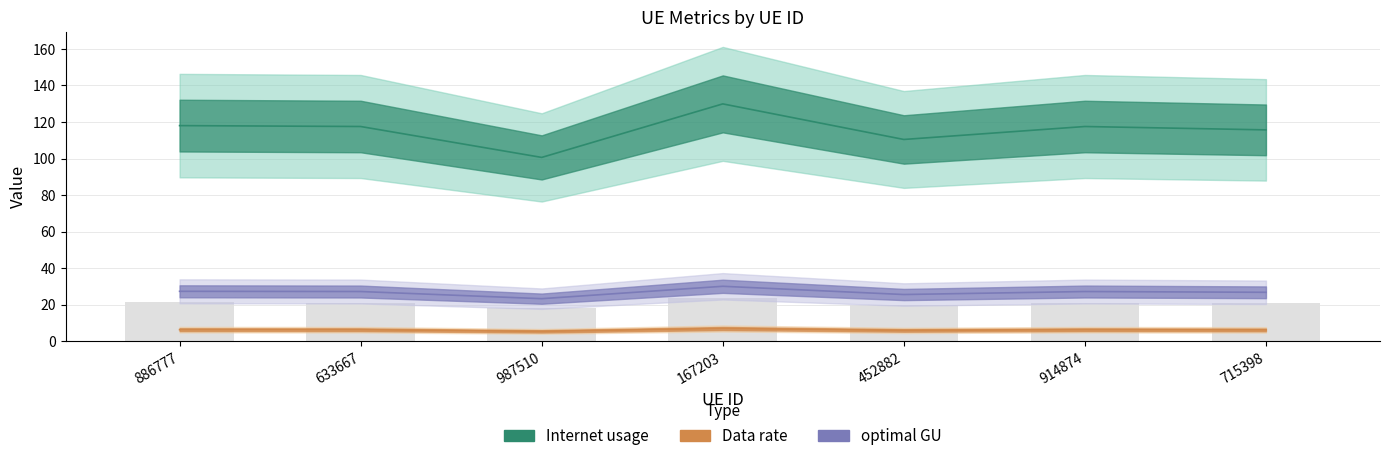

What are all the series names shown in the legend?

Internet usage, Data rate, optimal GU